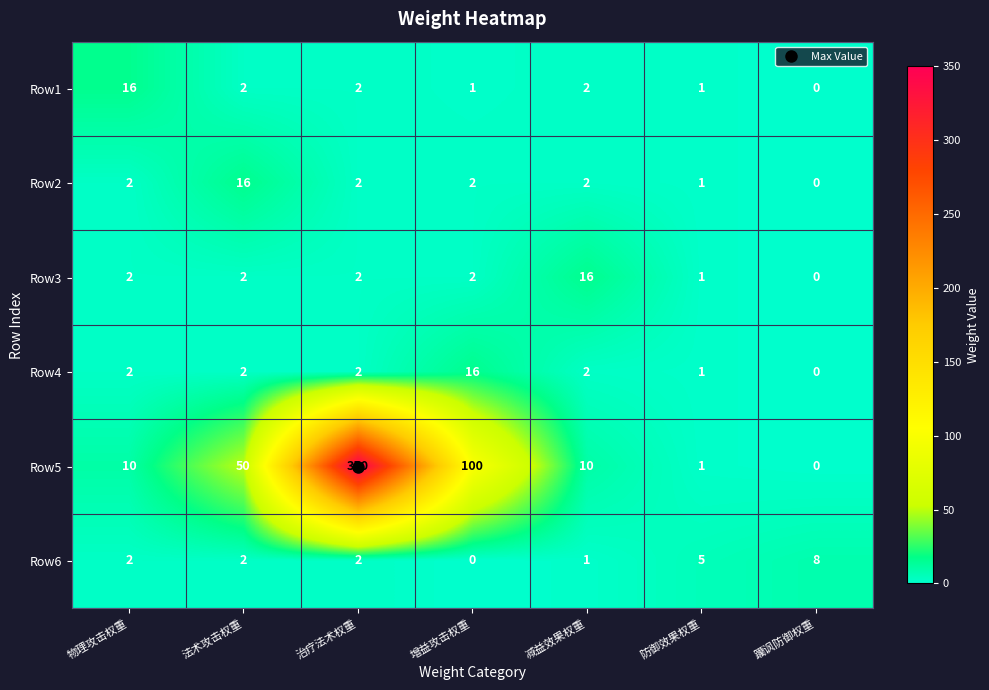

What is the average value of the Row6 series?

3